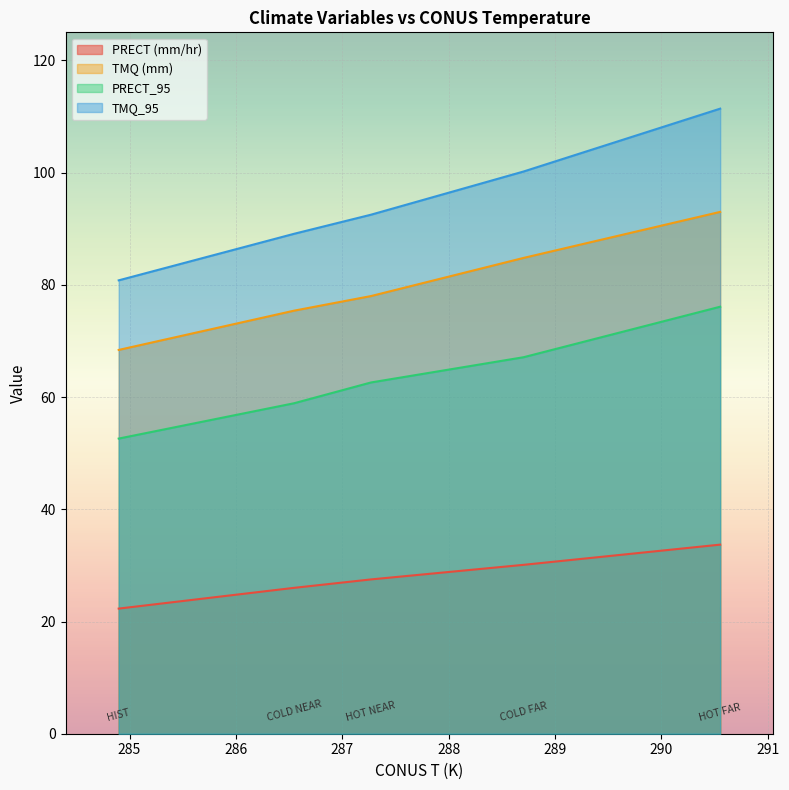

True or false: TMQ (mm) and PRECT (mm/hr) cross at least once.

False